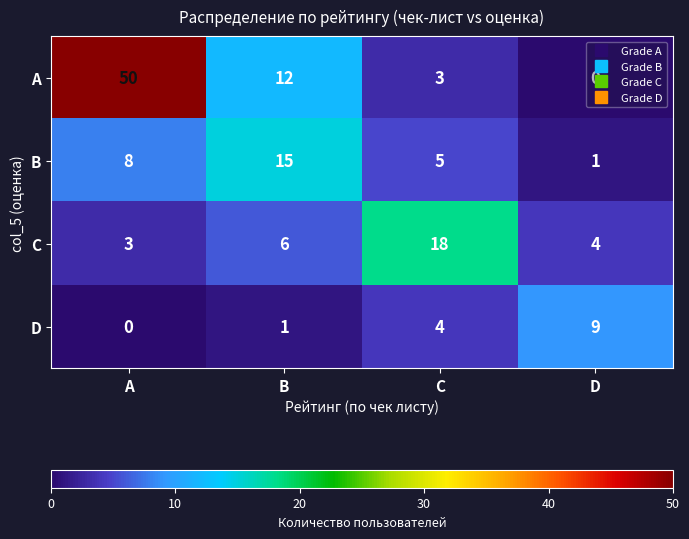

At which label does A first exceed 12?

A